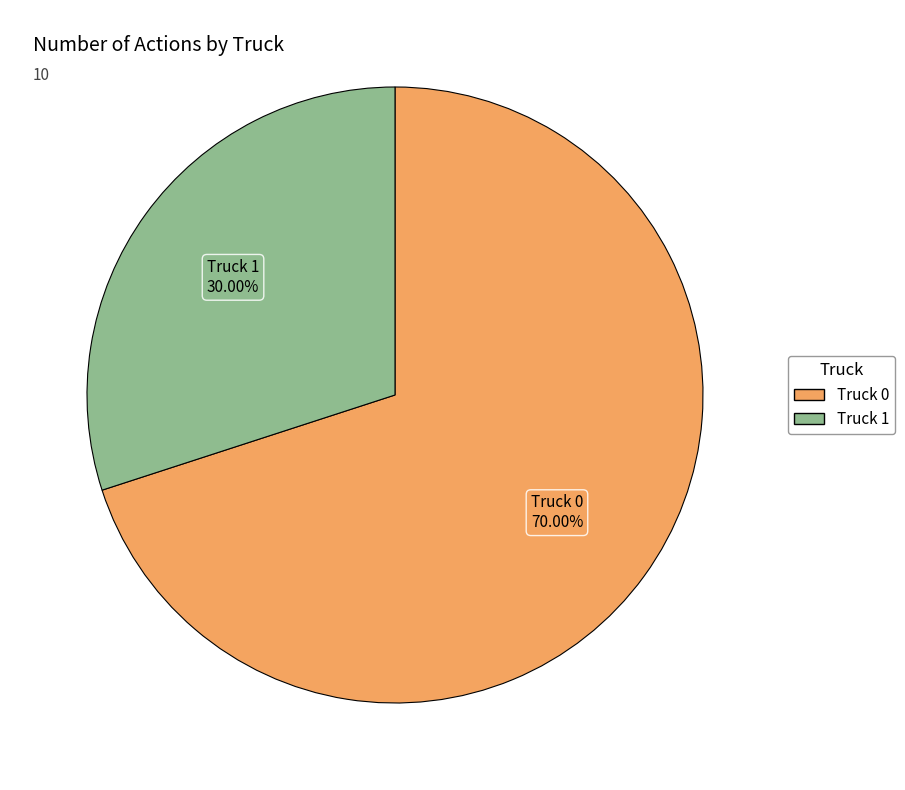

To the nearest percent, what is the difference between the largest and smallest slice percentages?

40%